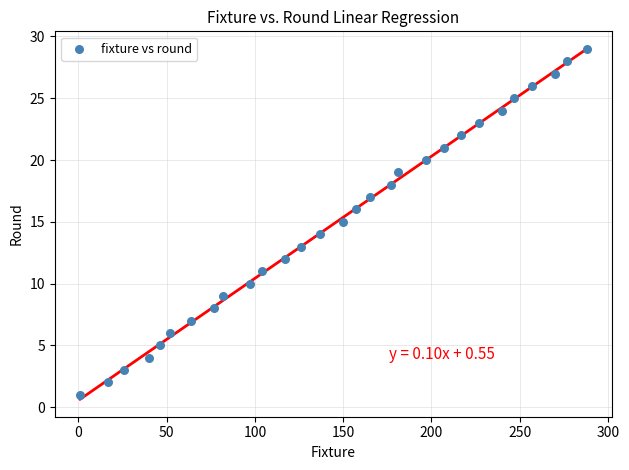

What is the range of Y values (max minus min)?

28